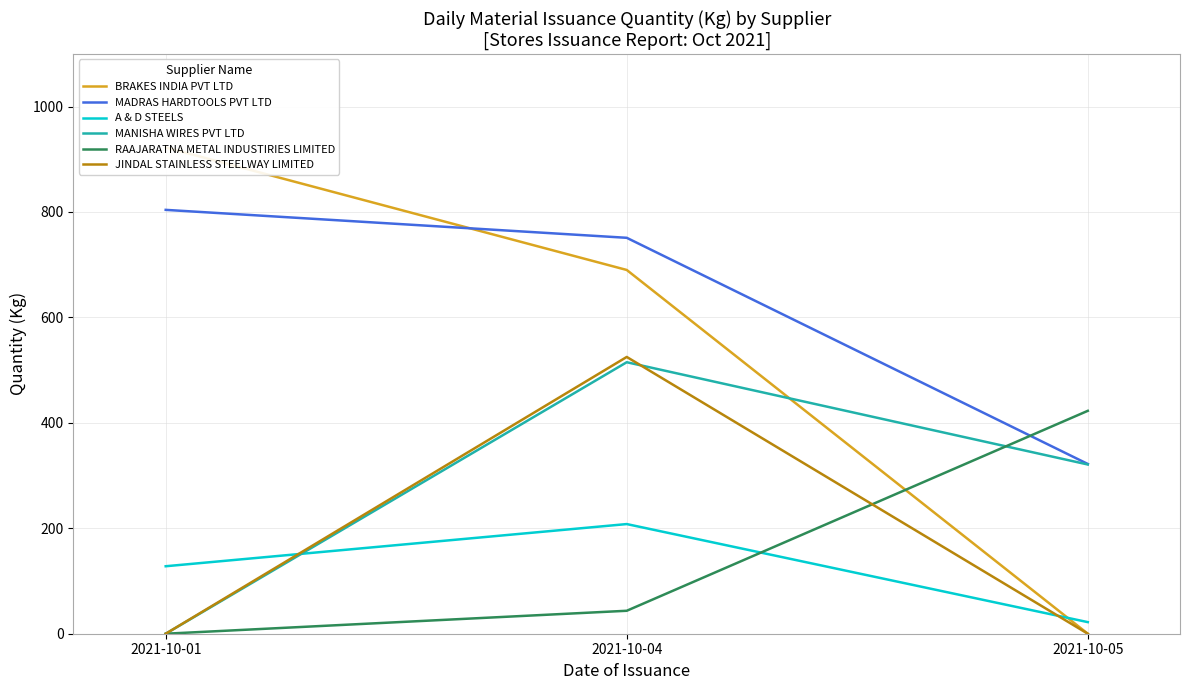

What is the spread (max minus min) of values at 2021-10-05?

422.8